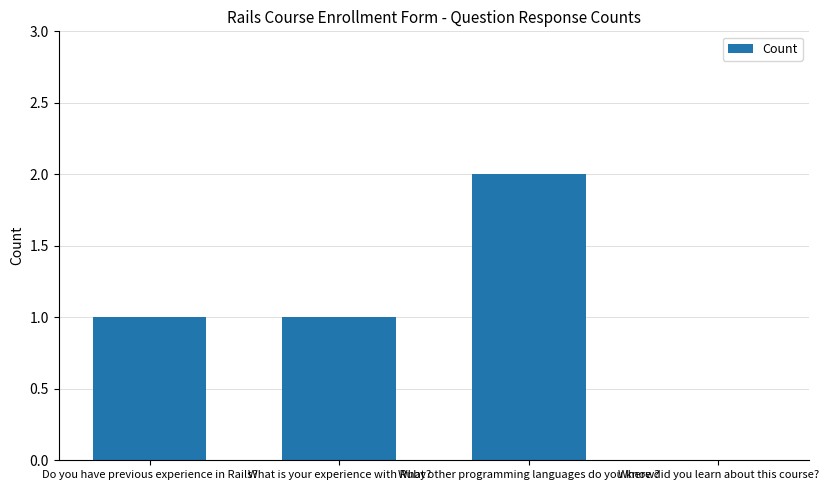

What is the change in value from Do you have previous experience in Rails? to What other programming languages do you know??

+1